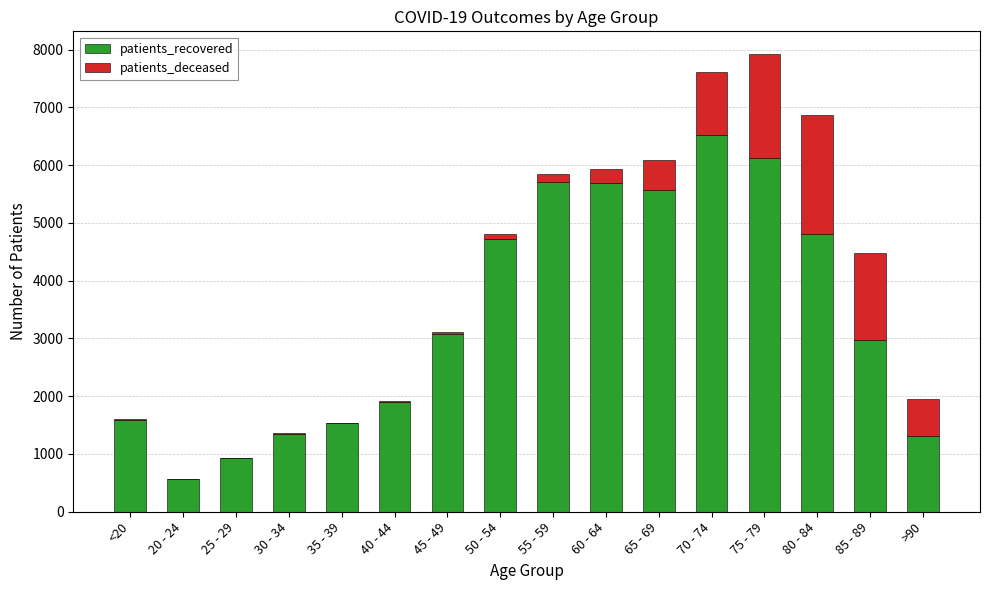

Does the chart contain stacked bars?

Yes